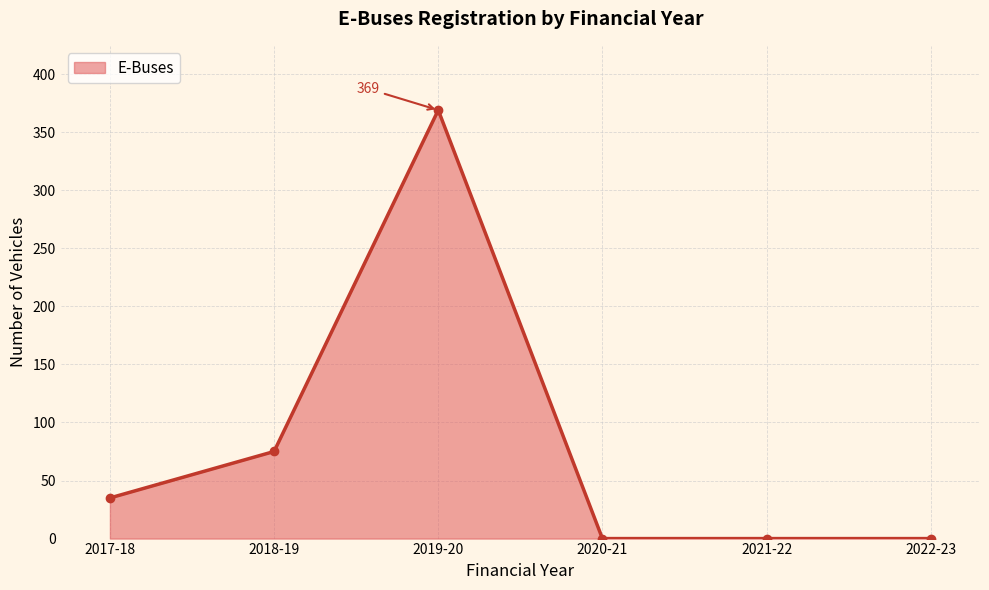

Is it true that the value at 2021-22 is 212?

False